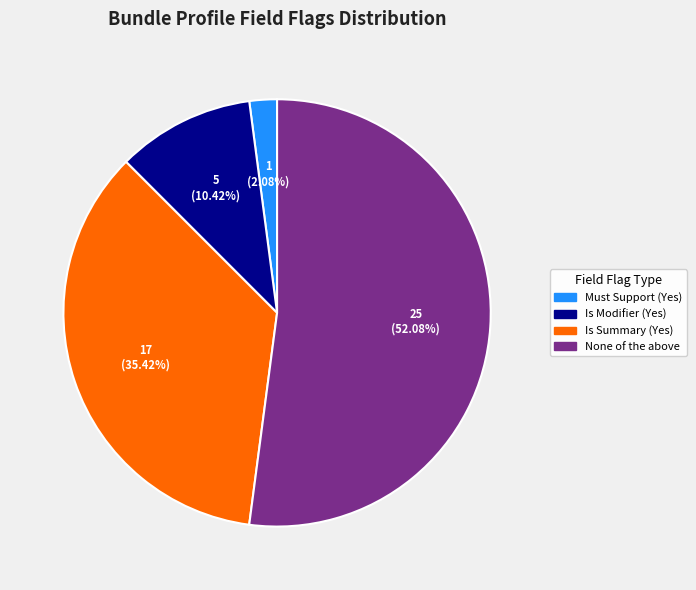

Is there a majority slice in this chart?

Yes